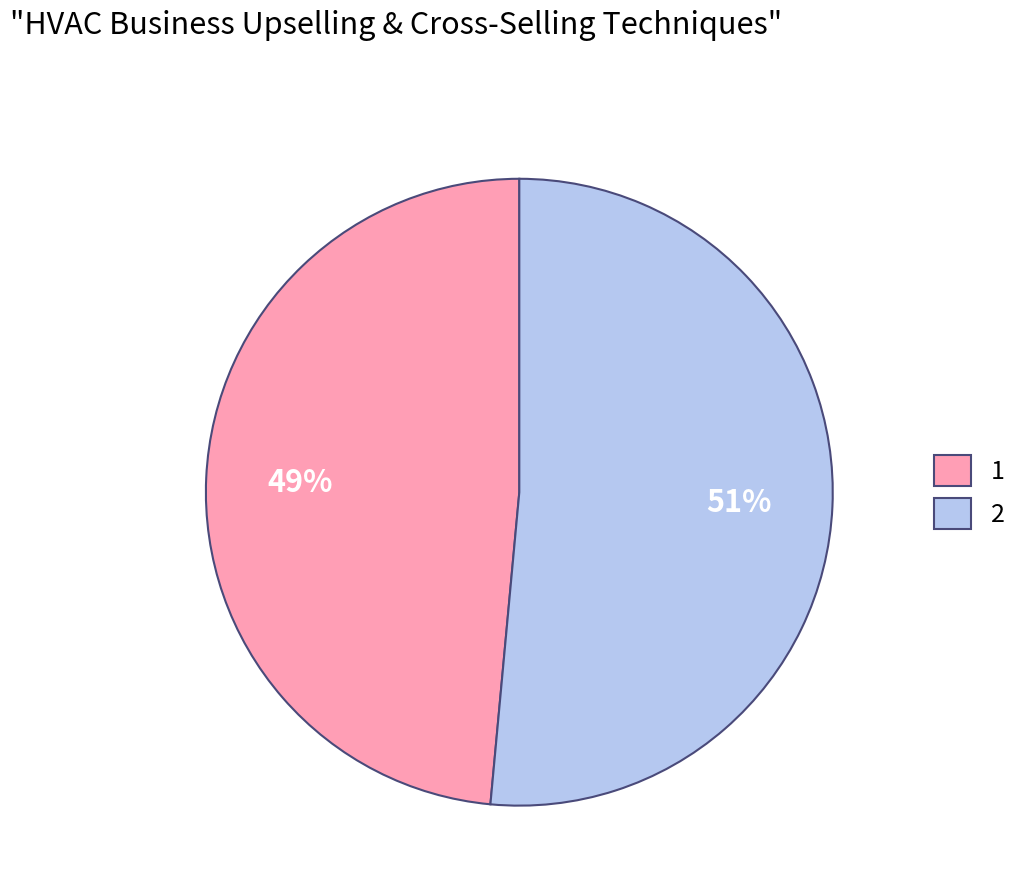

Which slice represents more than half of the pie?

2